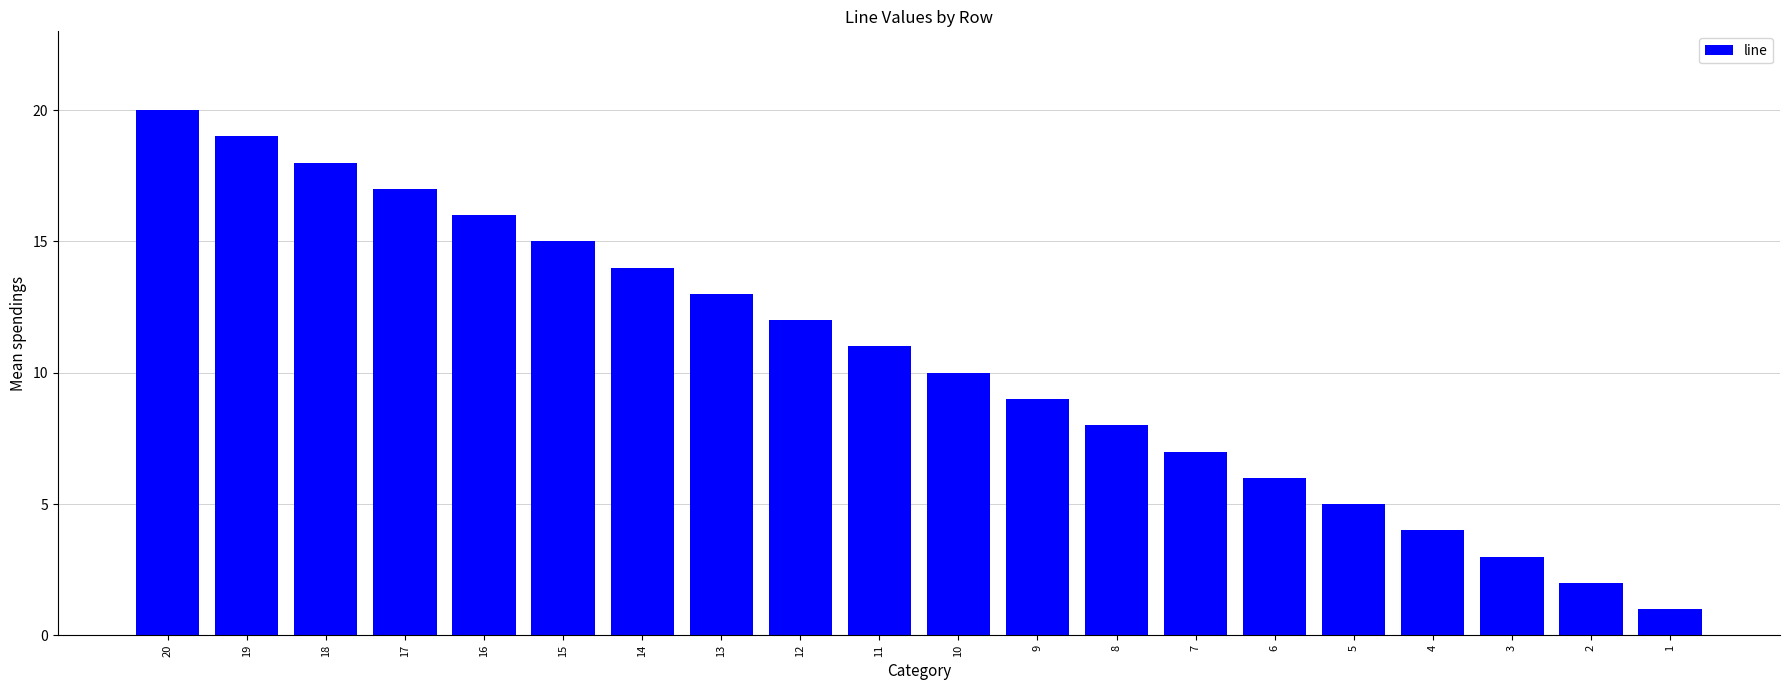

What is the value of the 13th bar from the left?

8